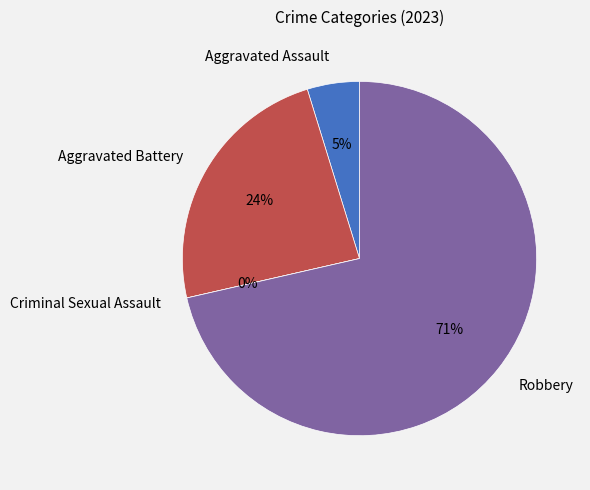

Combined, what portion of the pie is Robbery and Criminal Sexual Assault?

71.4%